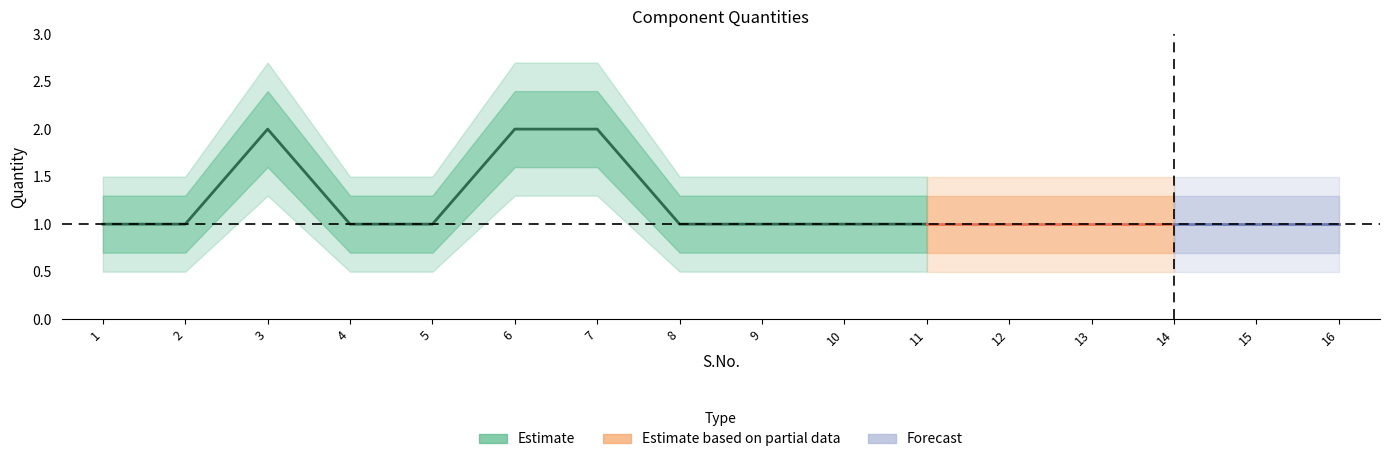

What is the difference between the highest and lowest values at 1?

1.0